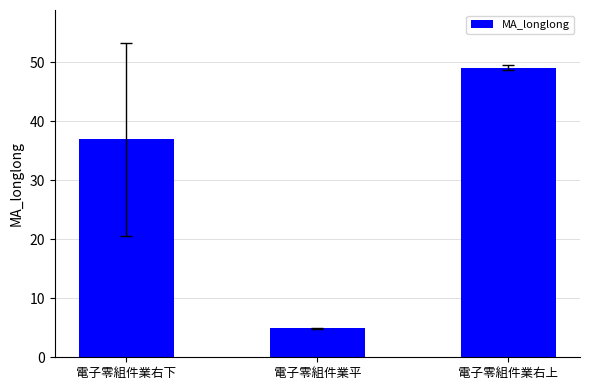

How many bars are there in total?

3